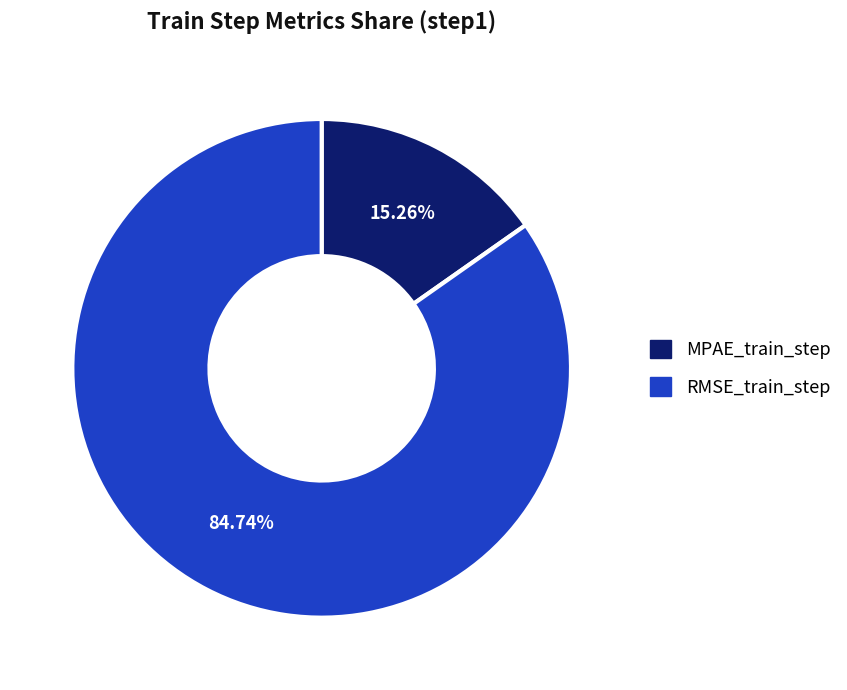

Which slice is the smallest?

MPAE_train_step